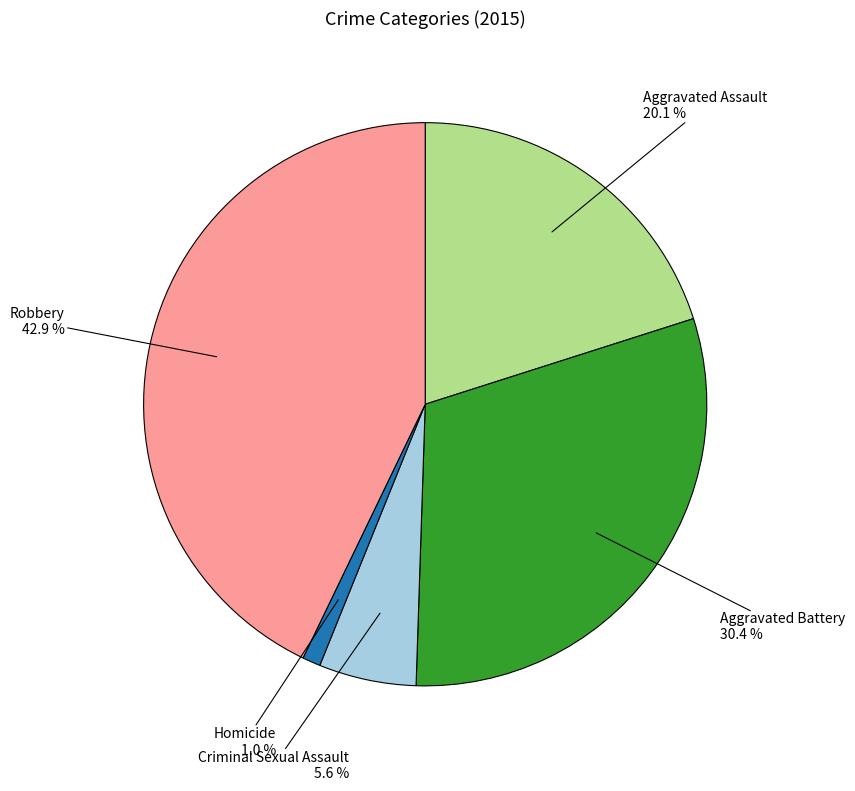

What is the largest slice in the pie chart?

Robbery